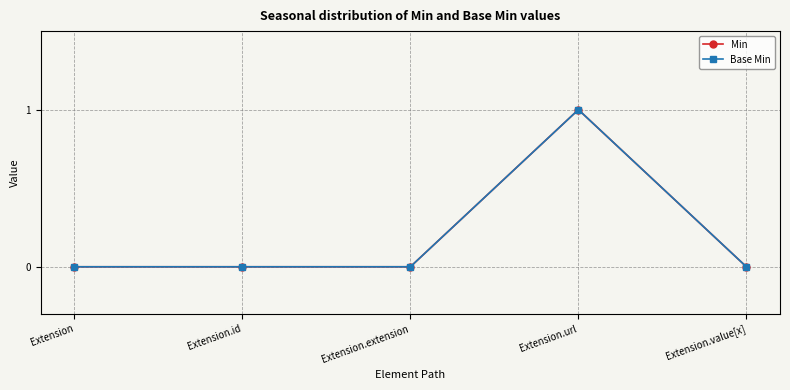

What position from the left is Extension.value[x]?

5